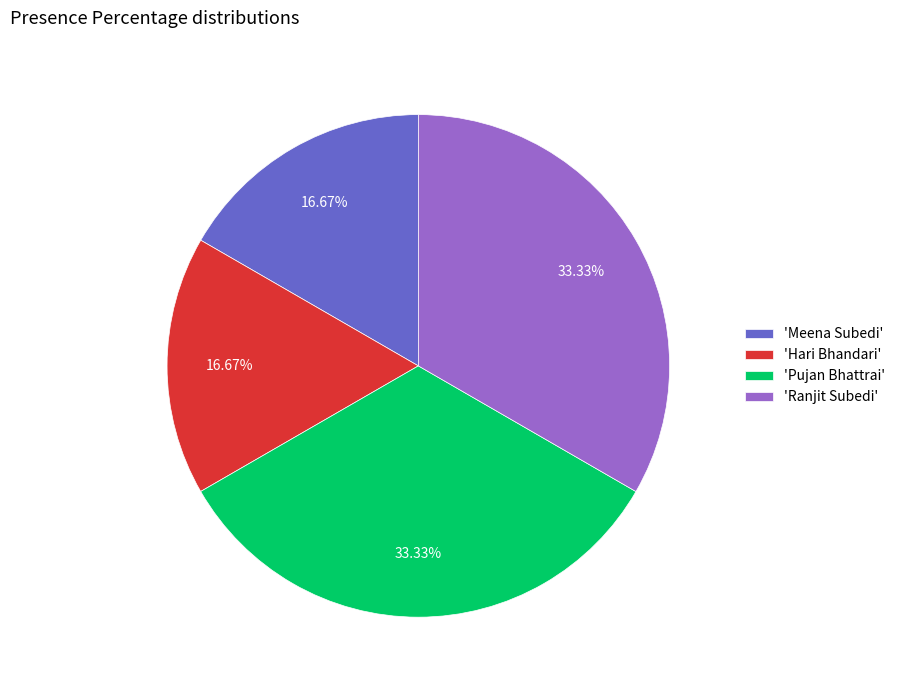

Do 'Pujan Bhattrai' and 'Ranjit Subedi' together represent more than half of the pie?

Yes